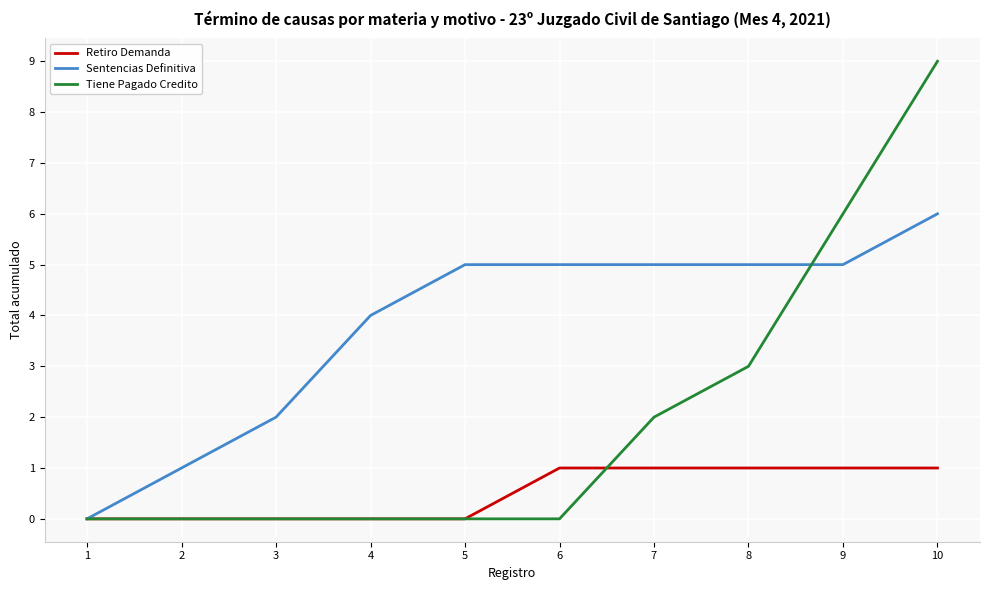

What is the greatest value displayed?

9